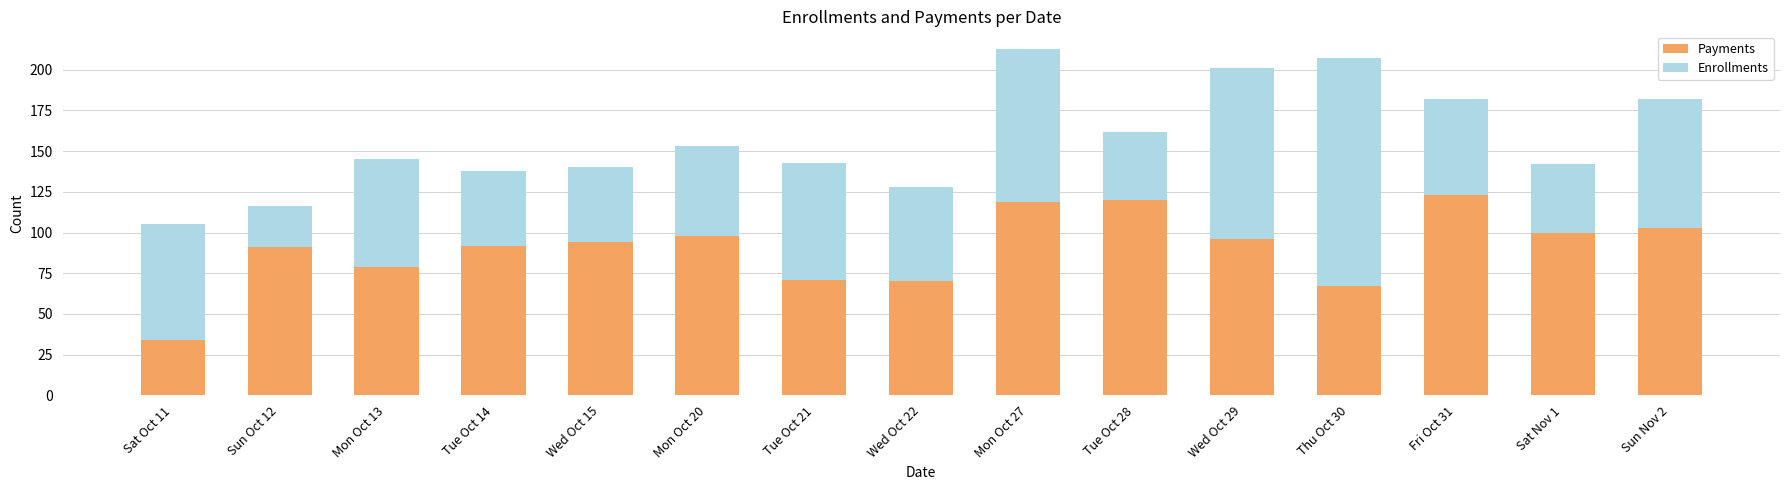

What is the highest value of the Payments series?

123